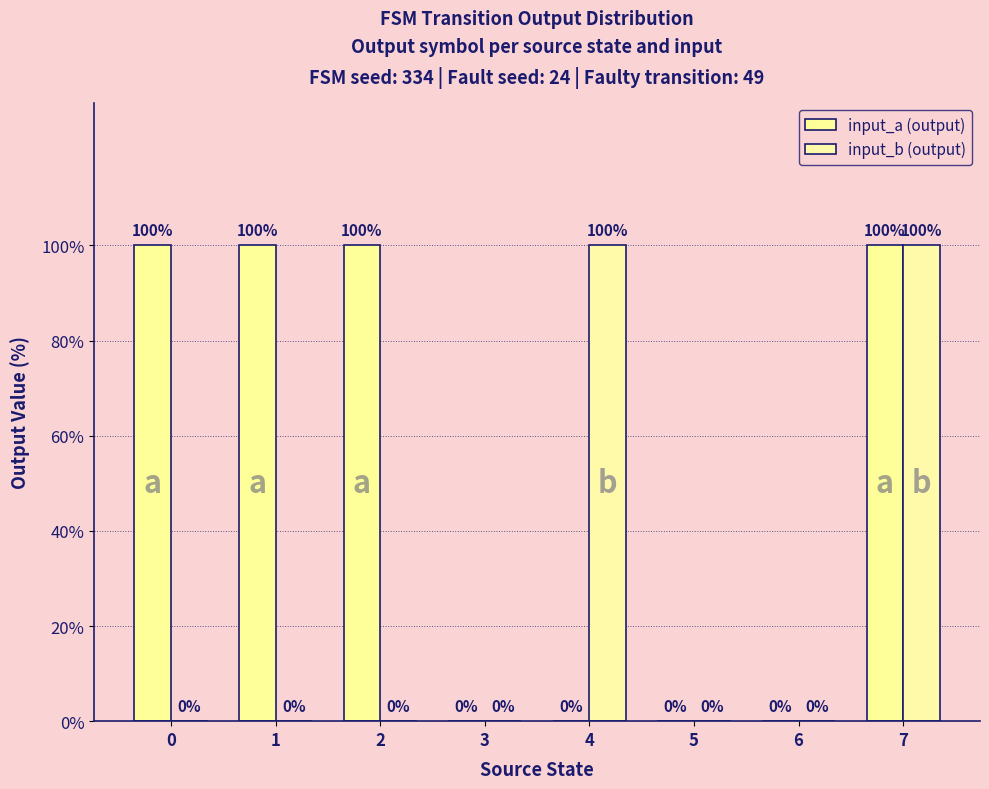

What is the total value across all series at 2?

100